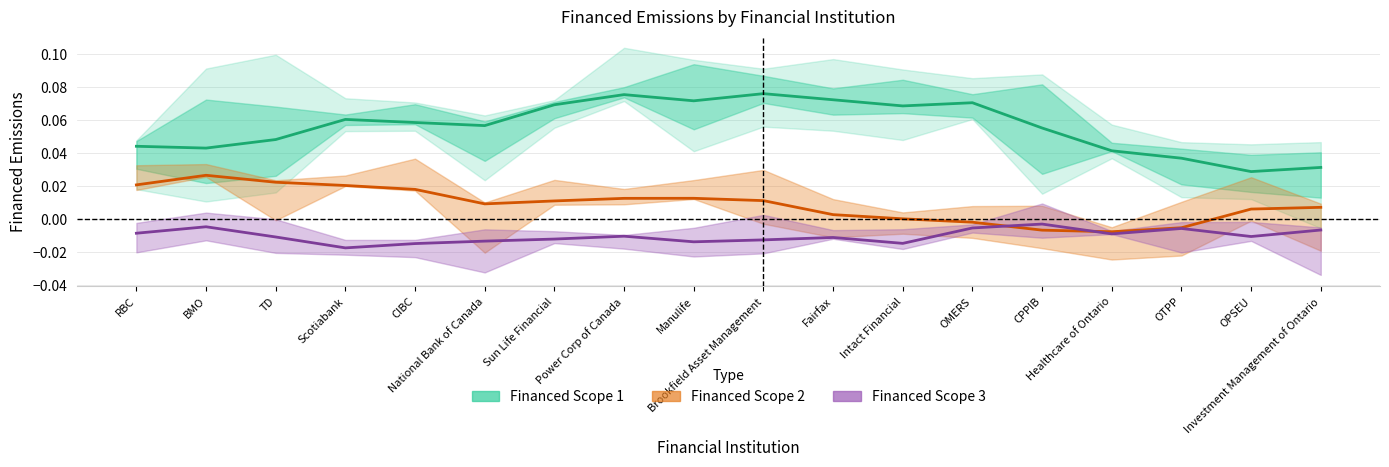

At how many categories does at least one series exceed 0?

18